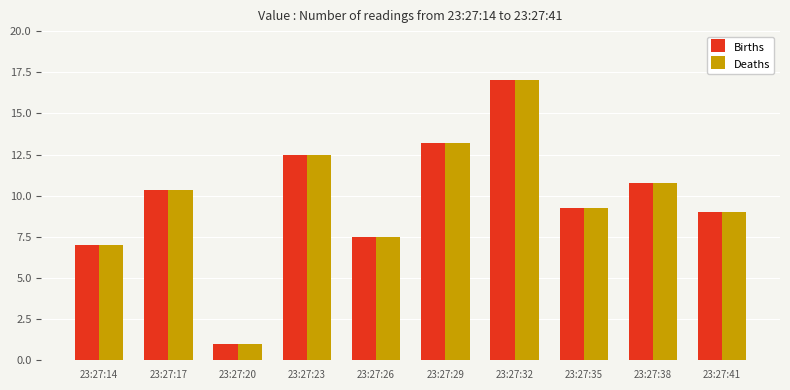

The value of Births at 23:27:20 is 0.3. True or false?

False